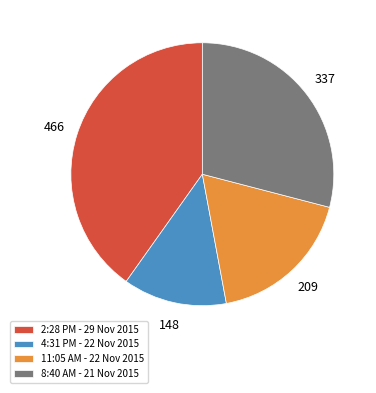

What is the ratio of the value at 2:28 PM - 29 Nov 2015 to the value at 8:40 AM - 21 Nov 2015?

1.4